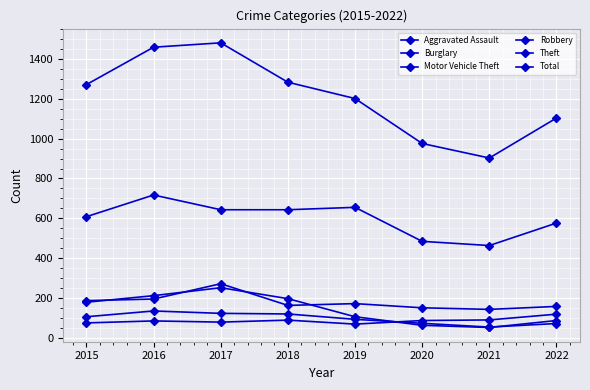

How many data points does each series have?

8